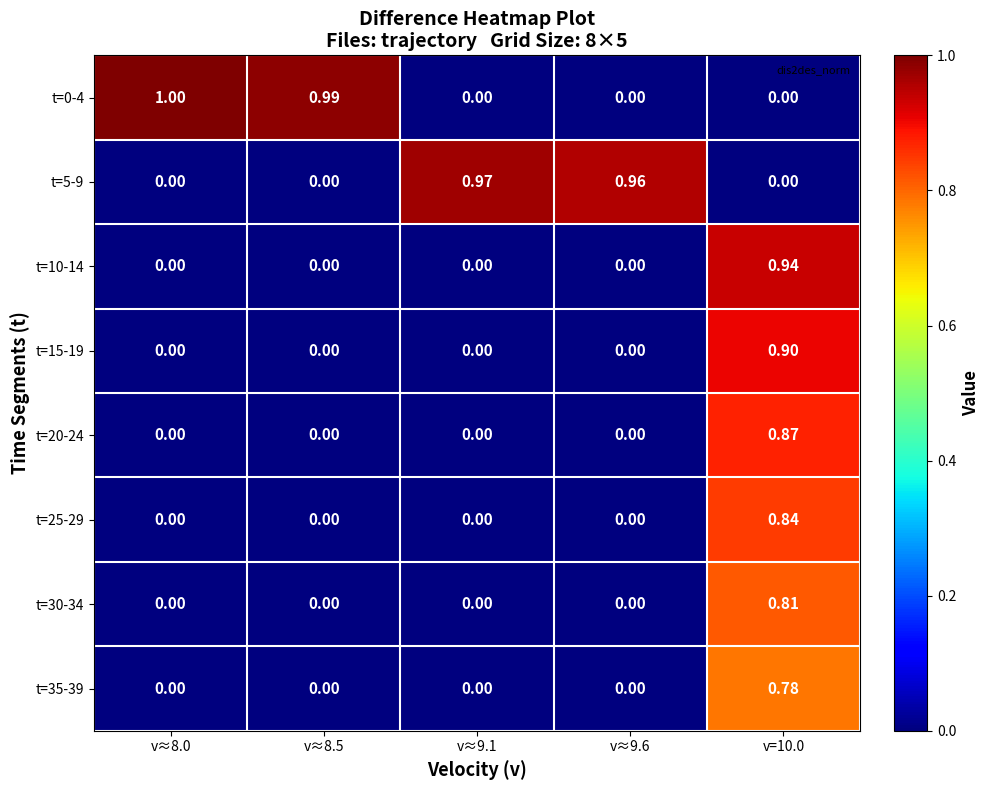

How many distinct data groups are displayed?

8